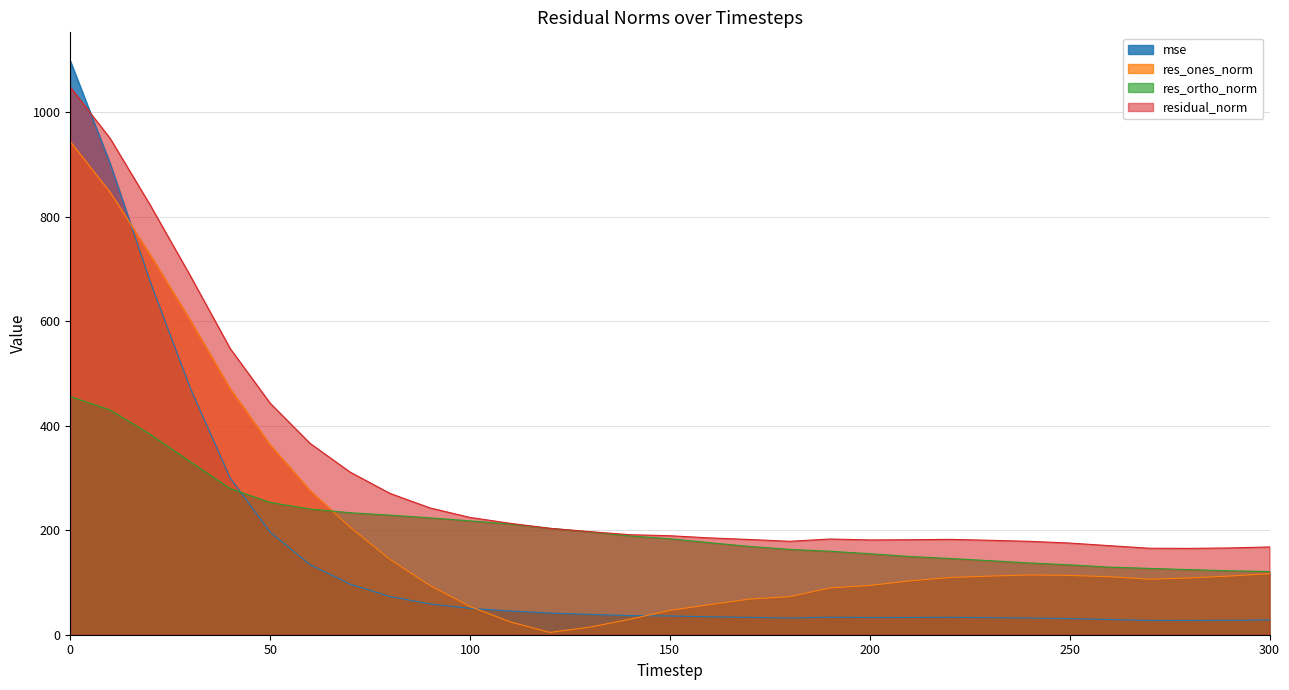

What is the value of the res_ortho_norm point at the 13th from the left?

203.5